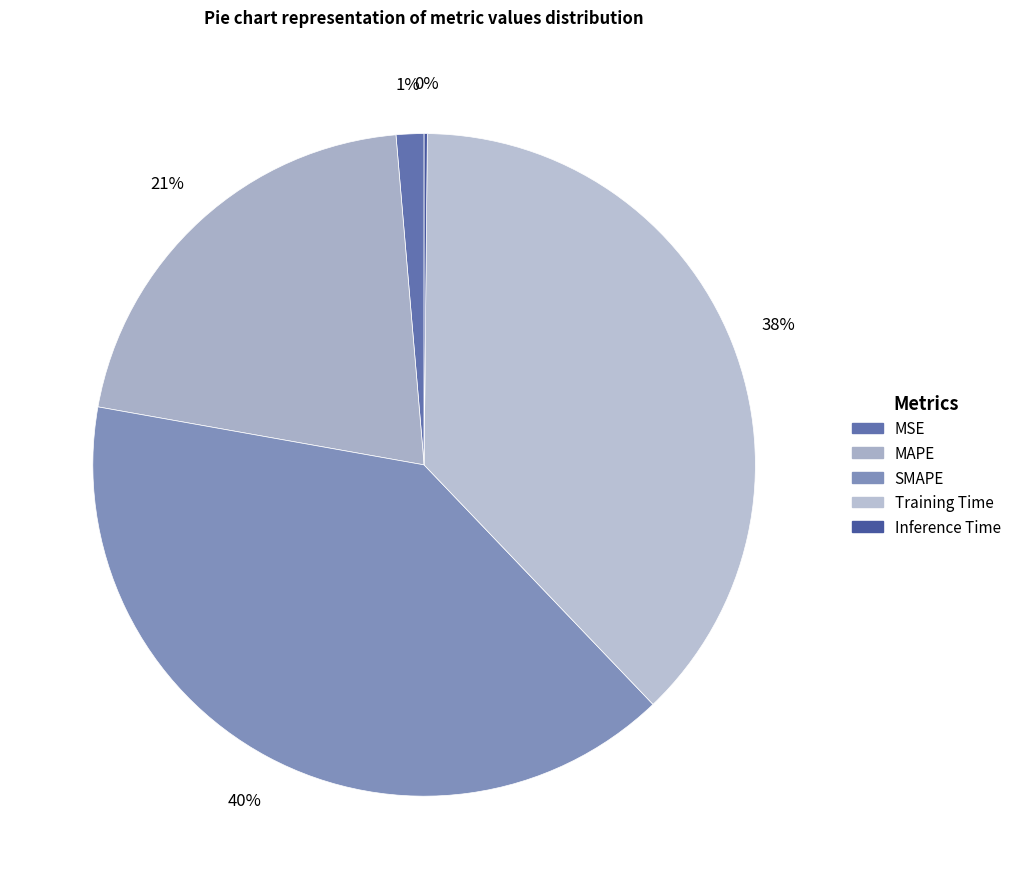

Rank the categories by value from lowest to highest.

Inference Time, MSE, MAPE, Training Time, SMAPE